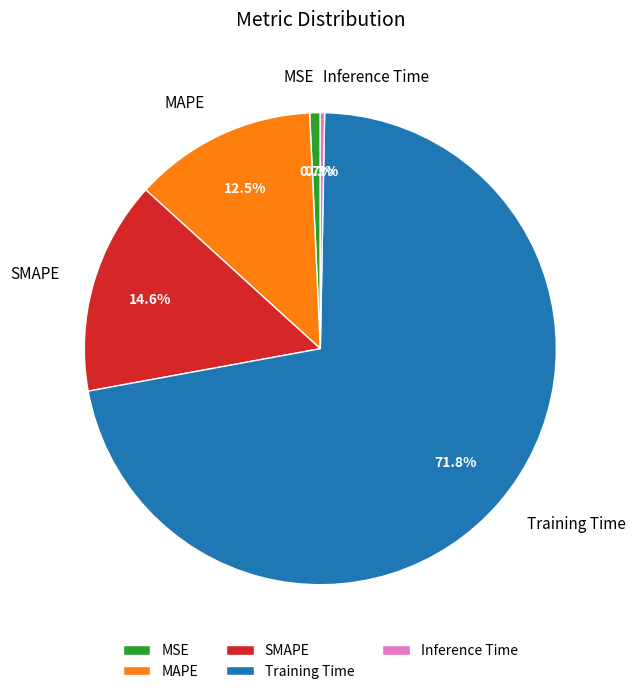

Is the sum of Inference Time and SMAPE greater than half?

No